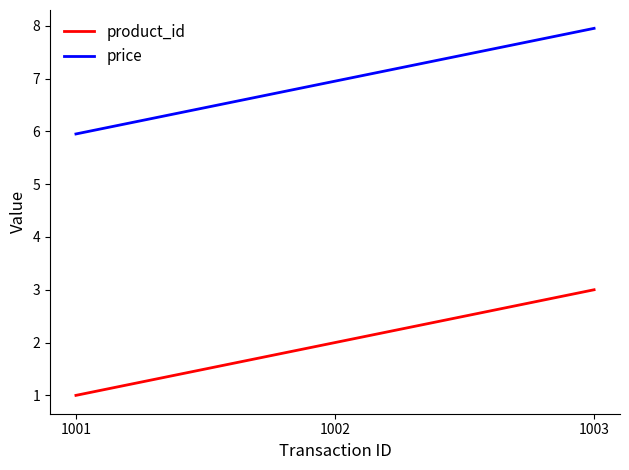

The price series shows 11.9 at 1003. True or false?

False